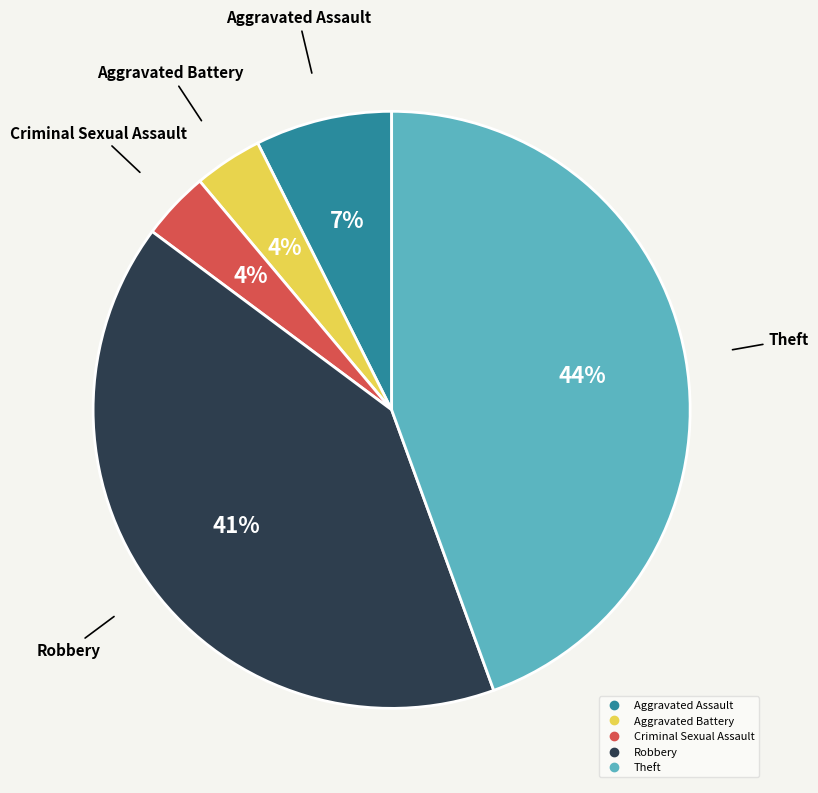

Does Theft account for over 50% of the chart?

No